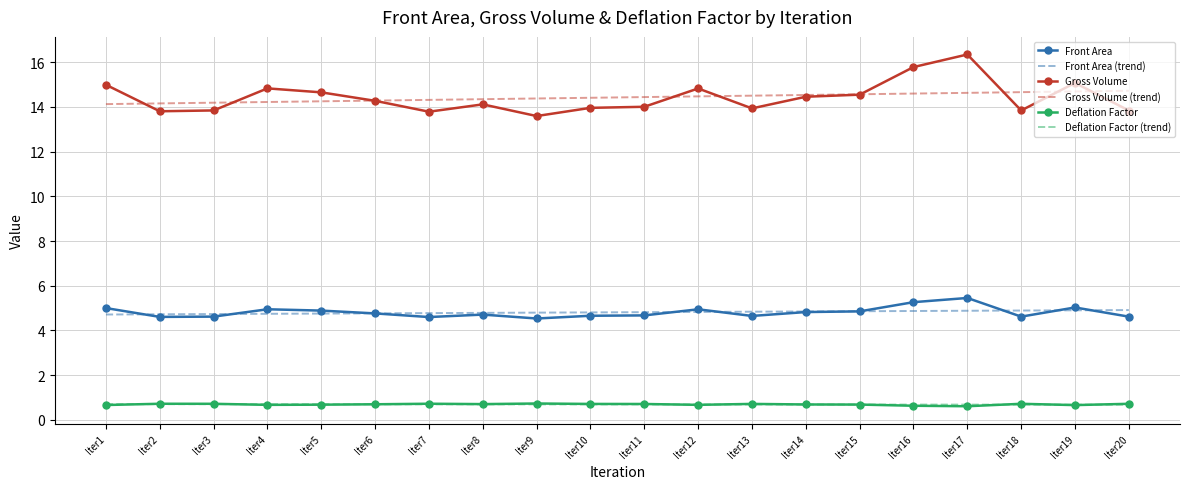

Which series has the widest spread of values?

Gross Volume